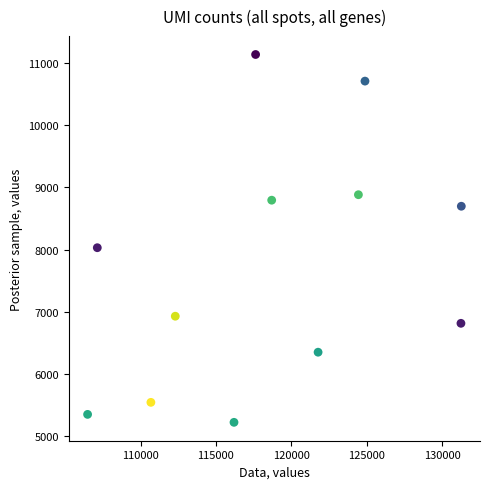

What Y value in the scatter plot is closest to 8179?

8029.9